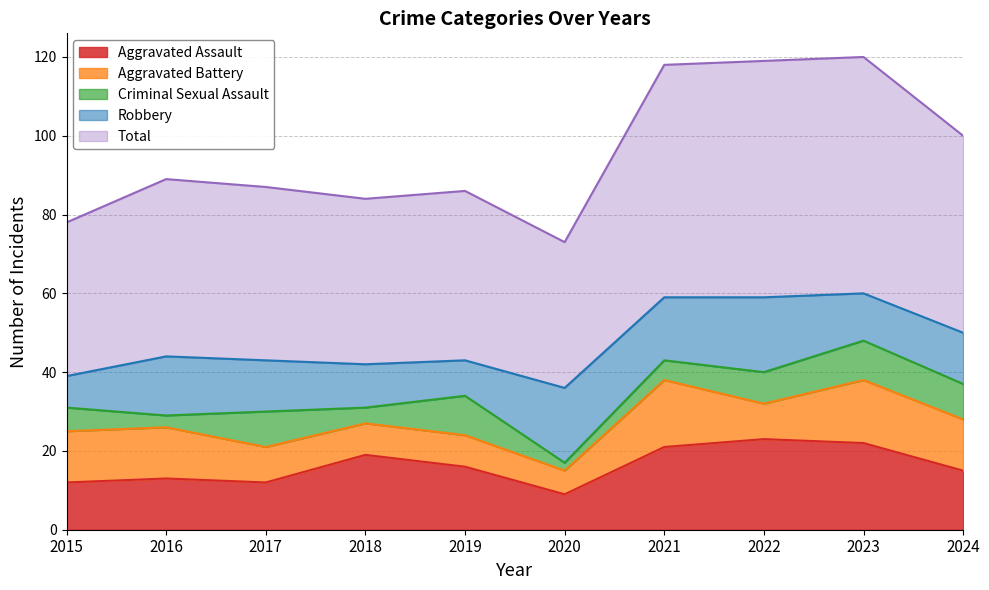

Which series has the widest spread of values?

Total